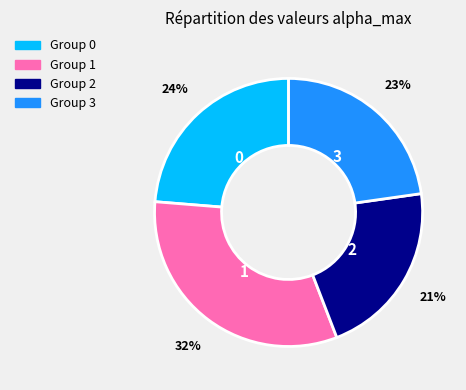

Is there any slice that represents more than half of the pie?

No